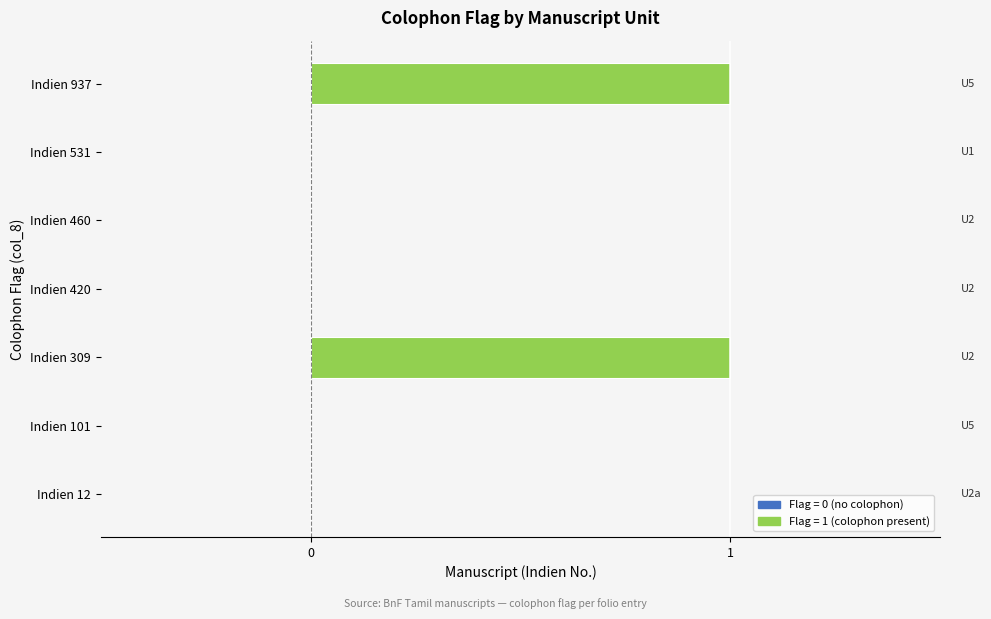

Which has a higher value, Indien 309 or Indien 101?

Indien 309